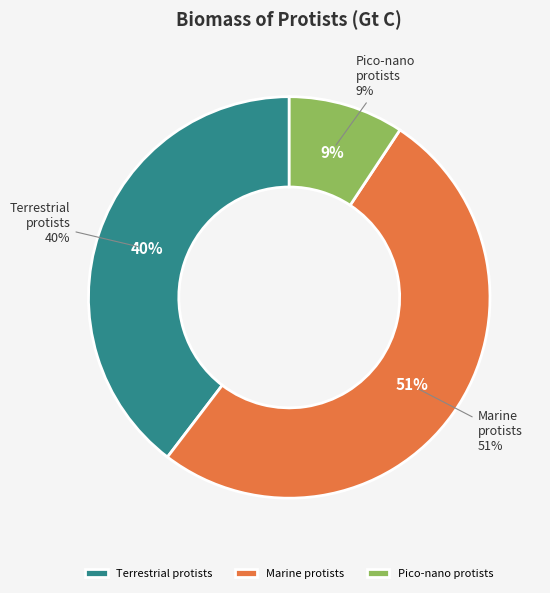

To the nearest percent, what portion does Biomass of terrestrial protists represent?

40%